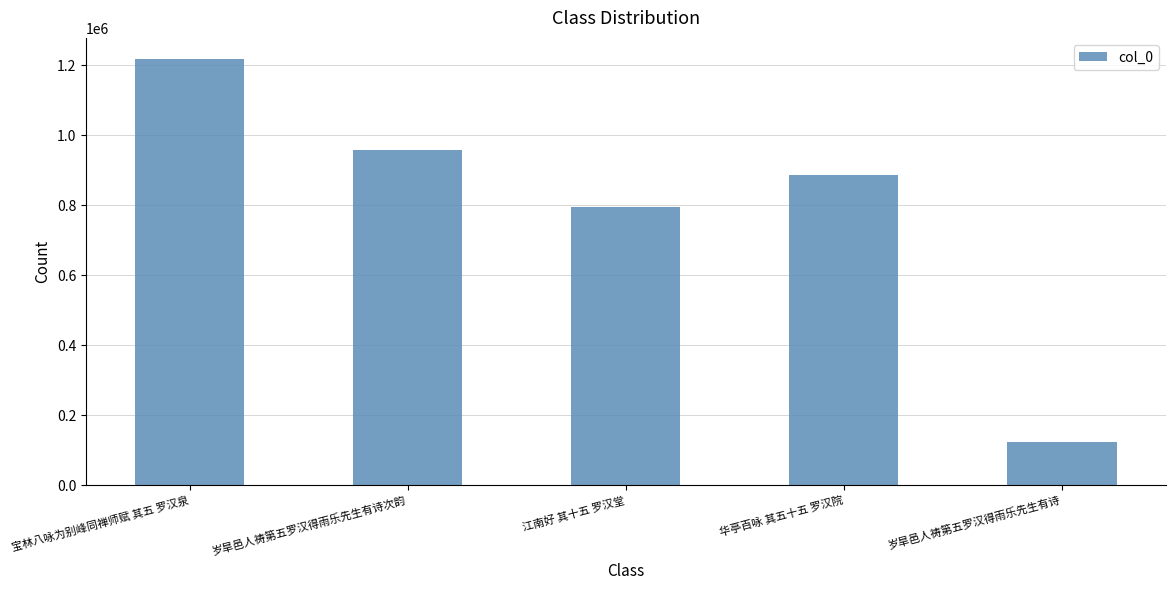

At which category does the chart reach its peak across all series?

宝林八咏为别峰同禅师赋 其五 罗汉泉